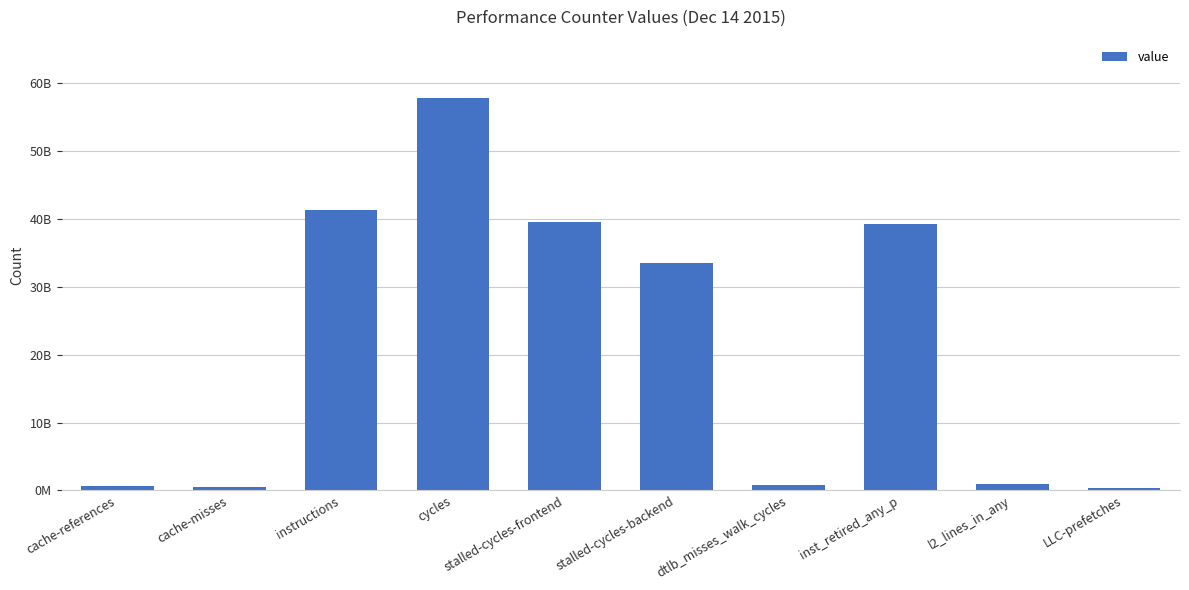

What is the value of the 7th bar from the left?

794004812